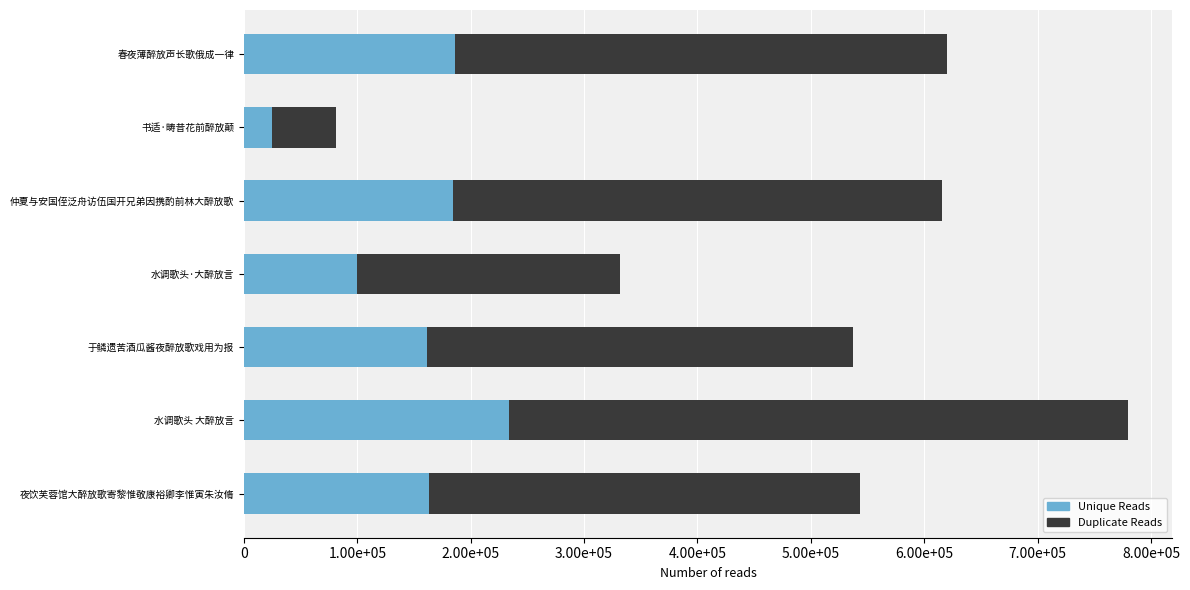

Which series has the widest spread of values?

Duplicate Reads